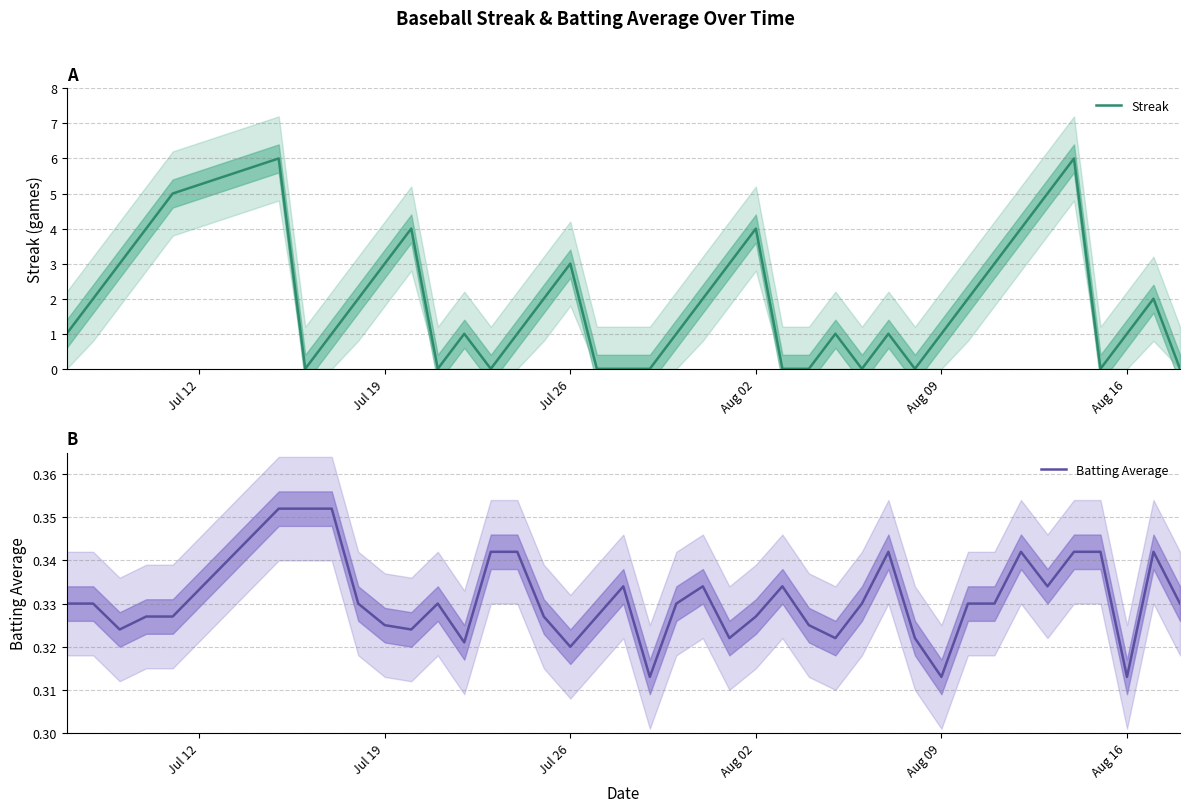

How many lines are shown in the chart?

2